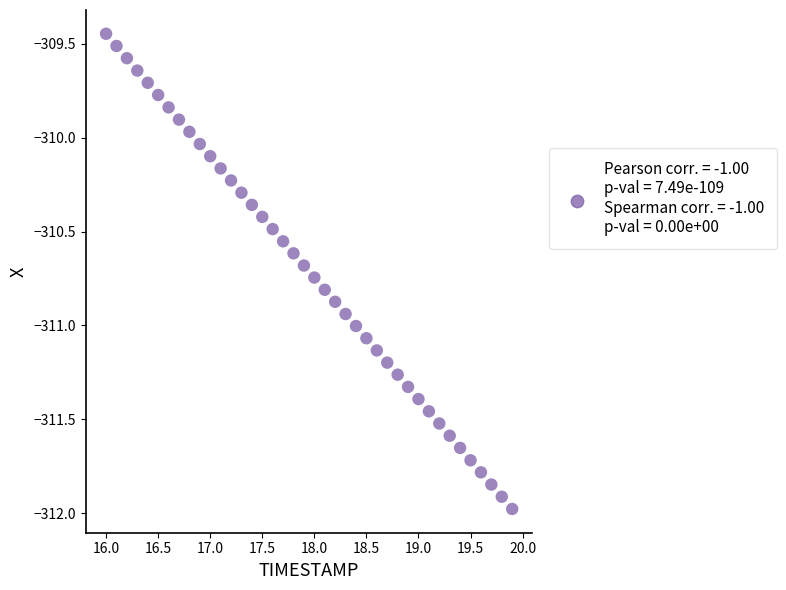

What is the range of Y values (max minus min)?

2.5